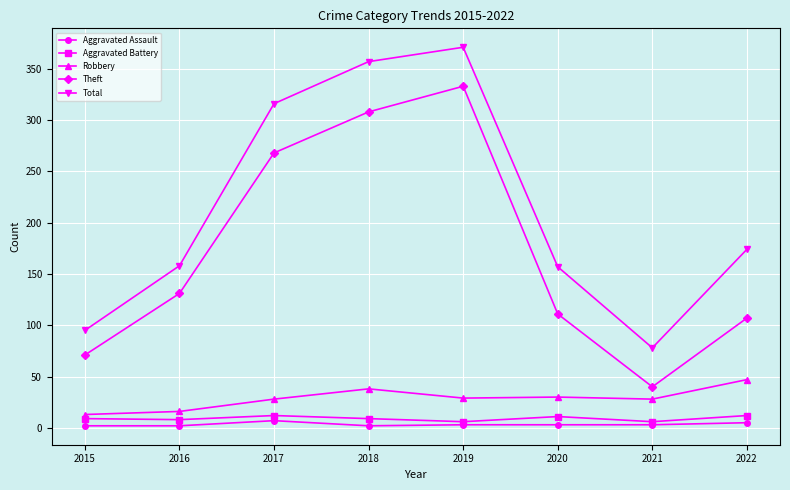

In Theft, how many points are lower than both neighbors (excluding endpoints)?

1